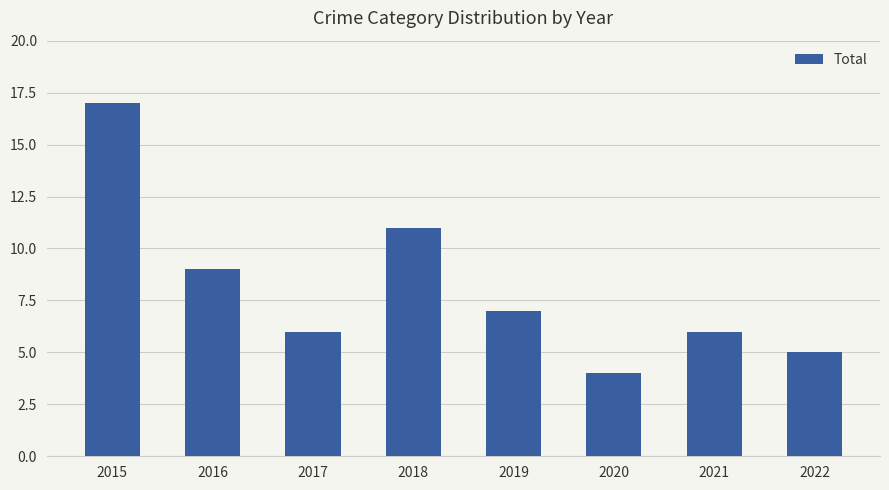

What is the value of the 3rd bar from the left?

6